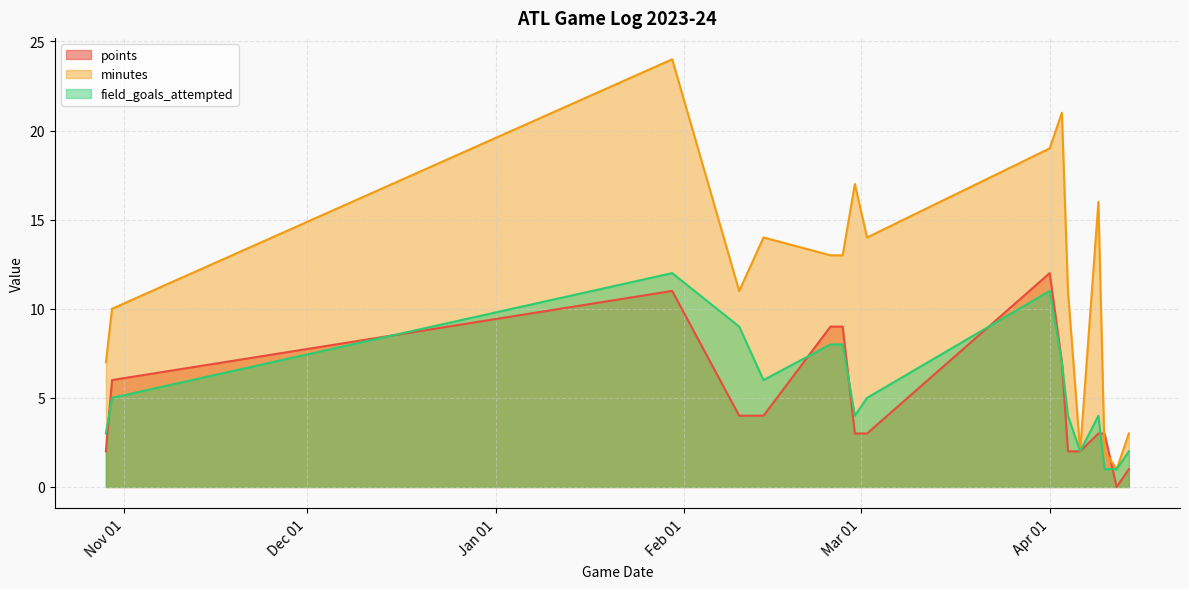

Which series has the largest range (max minus min)?

minutes